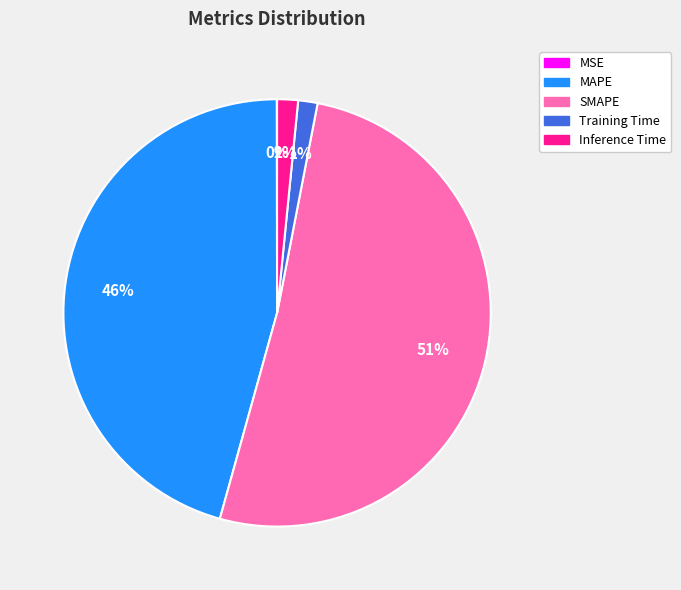

What is the majority slice?

SMAPE